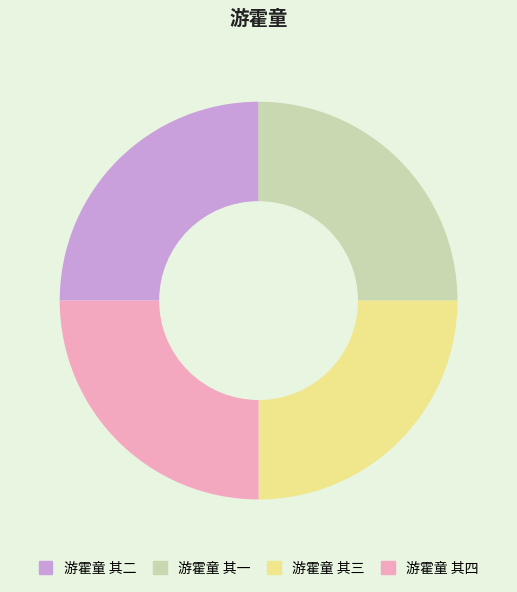

Does any single category account for the majority?

No